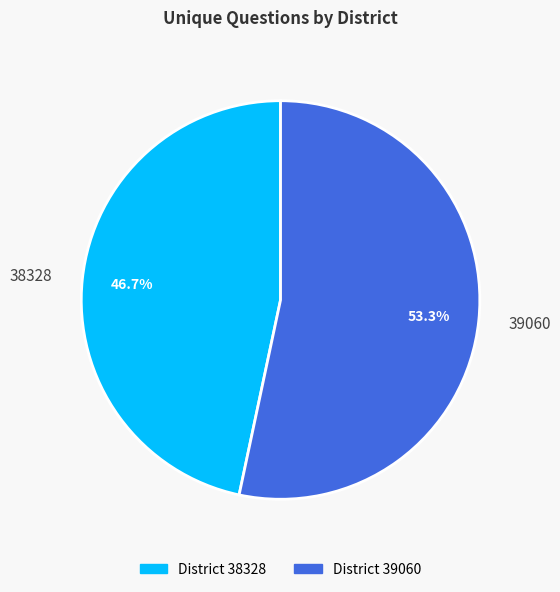

Which category has the smallest portion of the pie?

38328